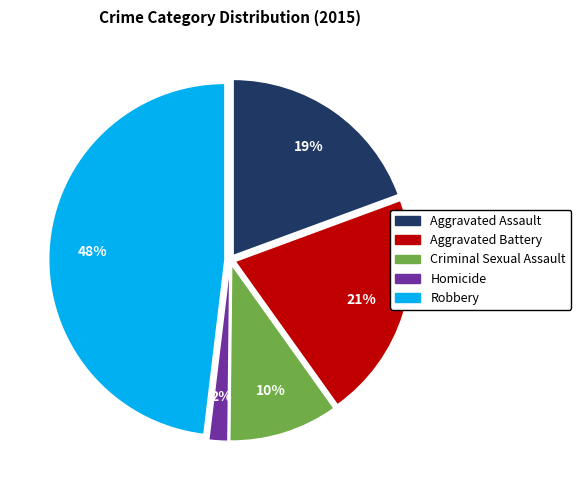

Is the sum of Aggravated Assault and Homicide greater than half?

No